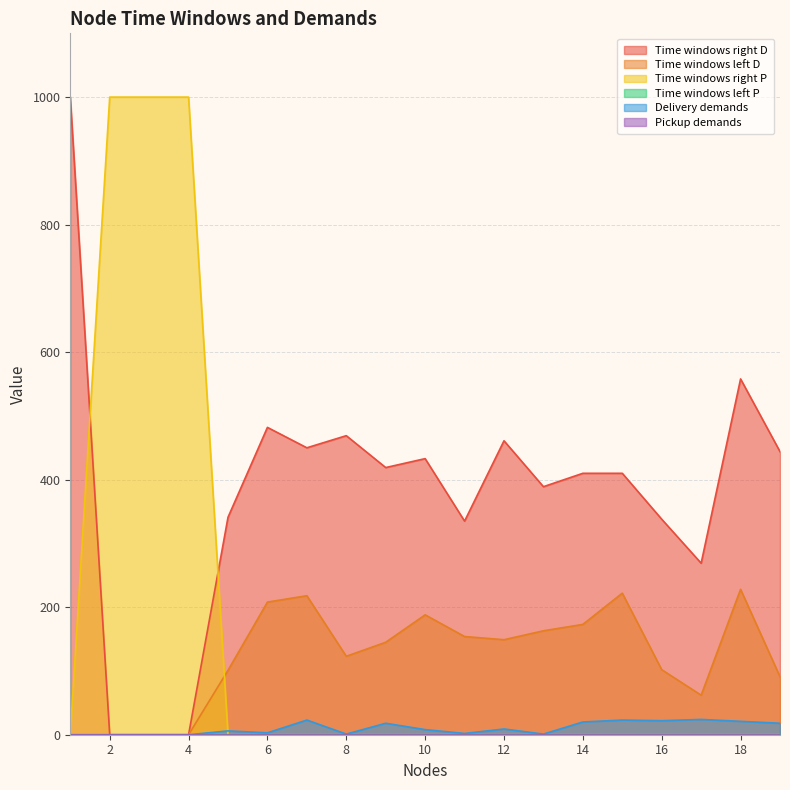

What is the difference between the highest and lowest values at 10?

433